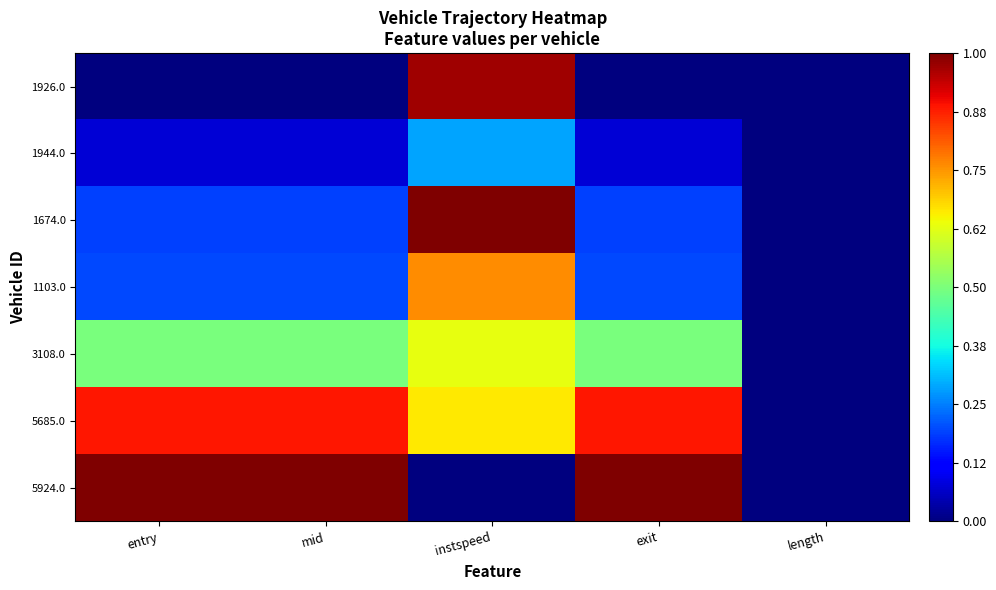

Reading right to left, list all the values displayed in this chart.

1926.0: length=0.0	exit=0.0	instspeed=1.0	mid=0.0	entry=0.0
1944.0: length=0.0	exit=0.1	instspeed=0.3	mid=0.1	entry=0.1
1674.0: length=0.0	exit=0.2	instspeed=1.0	mid=0.2	entry=0.2
1103.0: length=0.0	exit=0.2	instspeed=0.8	mid=0.2	entry=0.2
3108.0: length=0.0	exit=0.5	instspeed=0.6	mid=0.5	entry=0.5
5685.0: length=0.0	exit=0.9	instspeed=0.7	mid=0.9	entry=0.9
5924.0: length=0.0	exit=1.0	instspeed=0.0	mid=1.0	entry=1.0